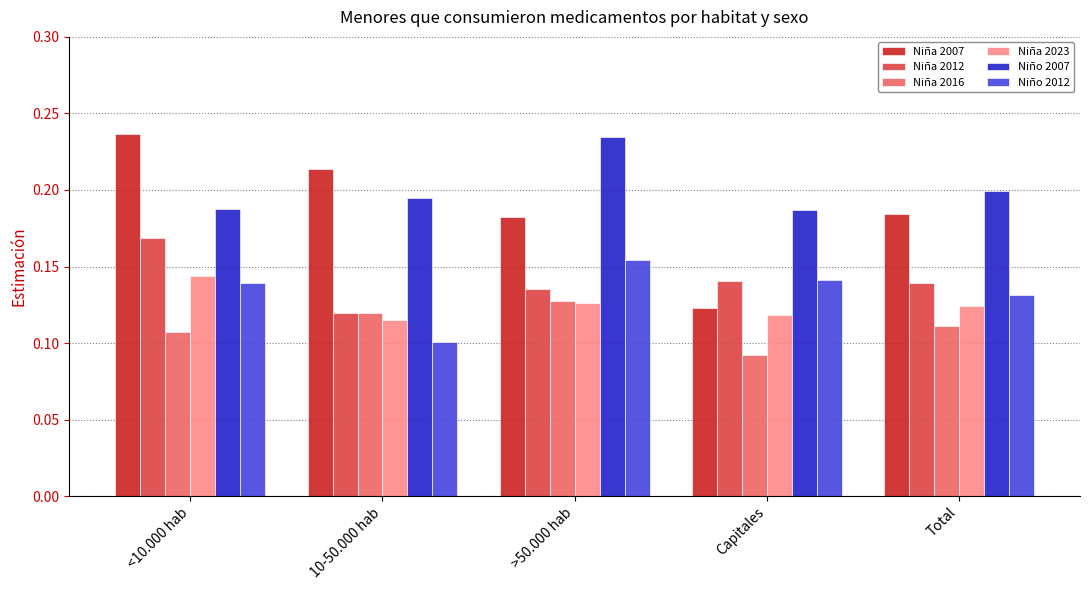

The Niño 2012 series shows 0.1 at <10.000 hab. True or false?

True